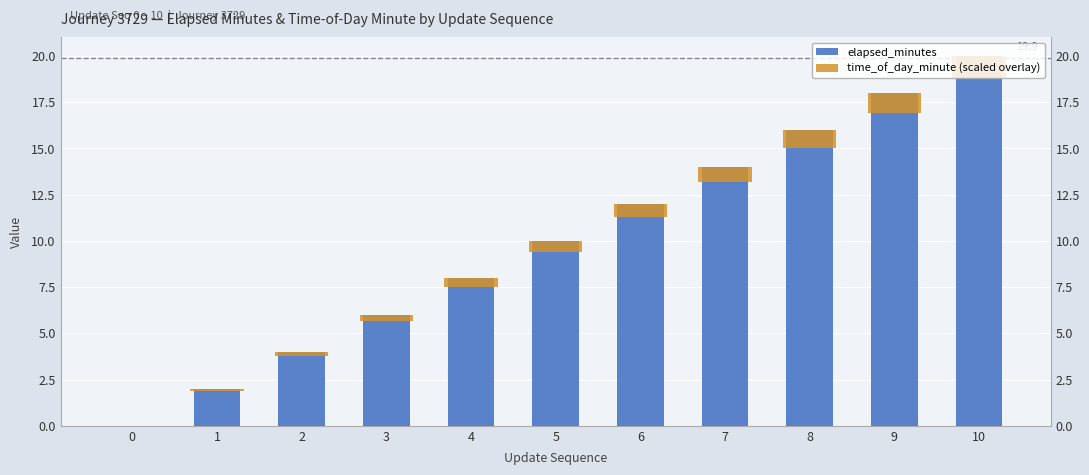

Is it true that elapsed_minutes equals 6.7 at 0?

False